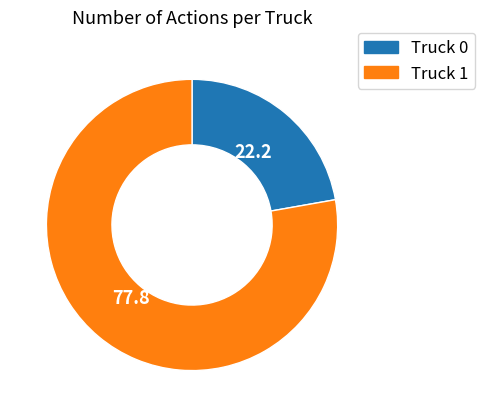

How many segments does this pie chart have?

2